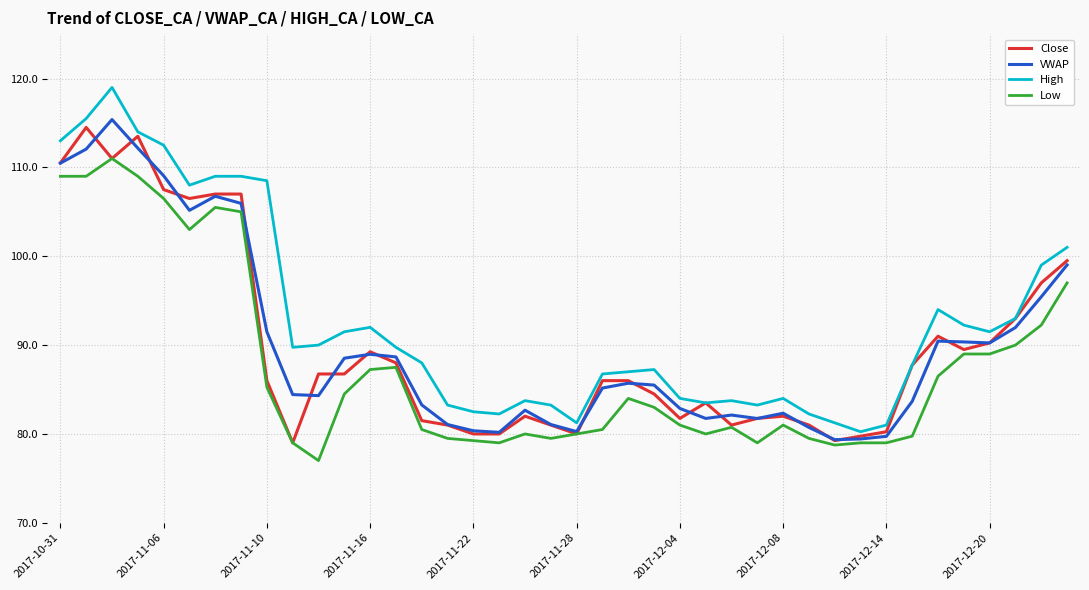

What is the minimum value shown in the chart?

77.0